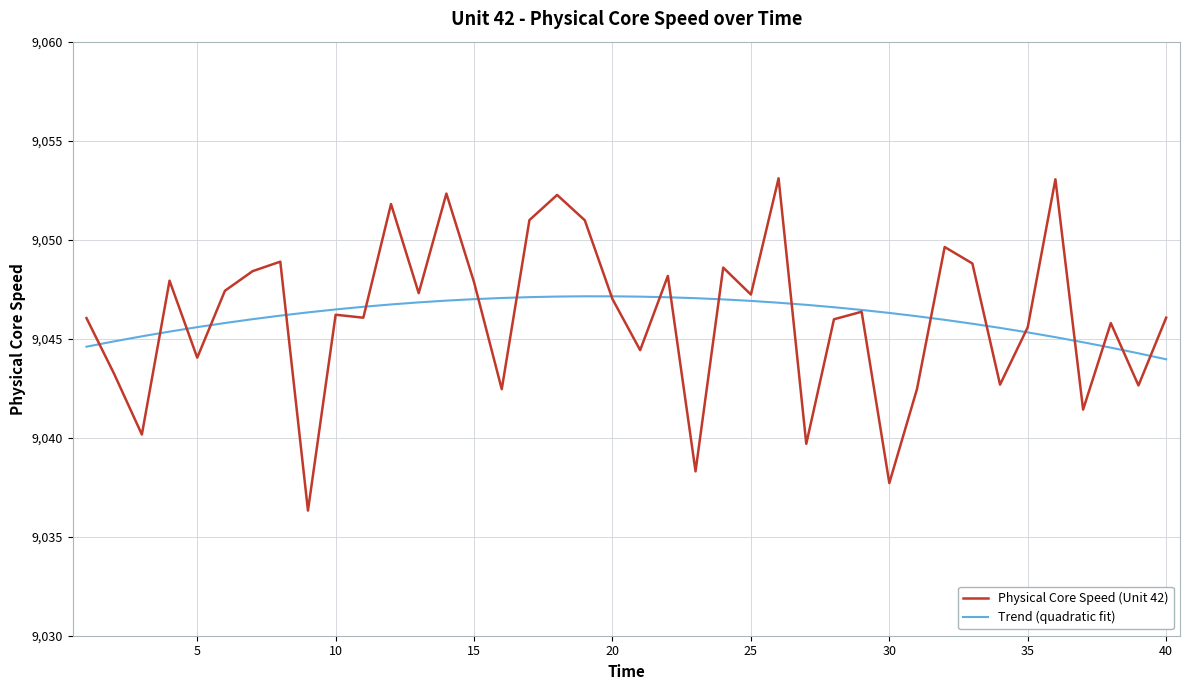

Which series ends up on top after the final intersection of Trend (quadratic fit) and Physical Core Speed (Unit 42)?

Physical Core Speed (Unit 42)